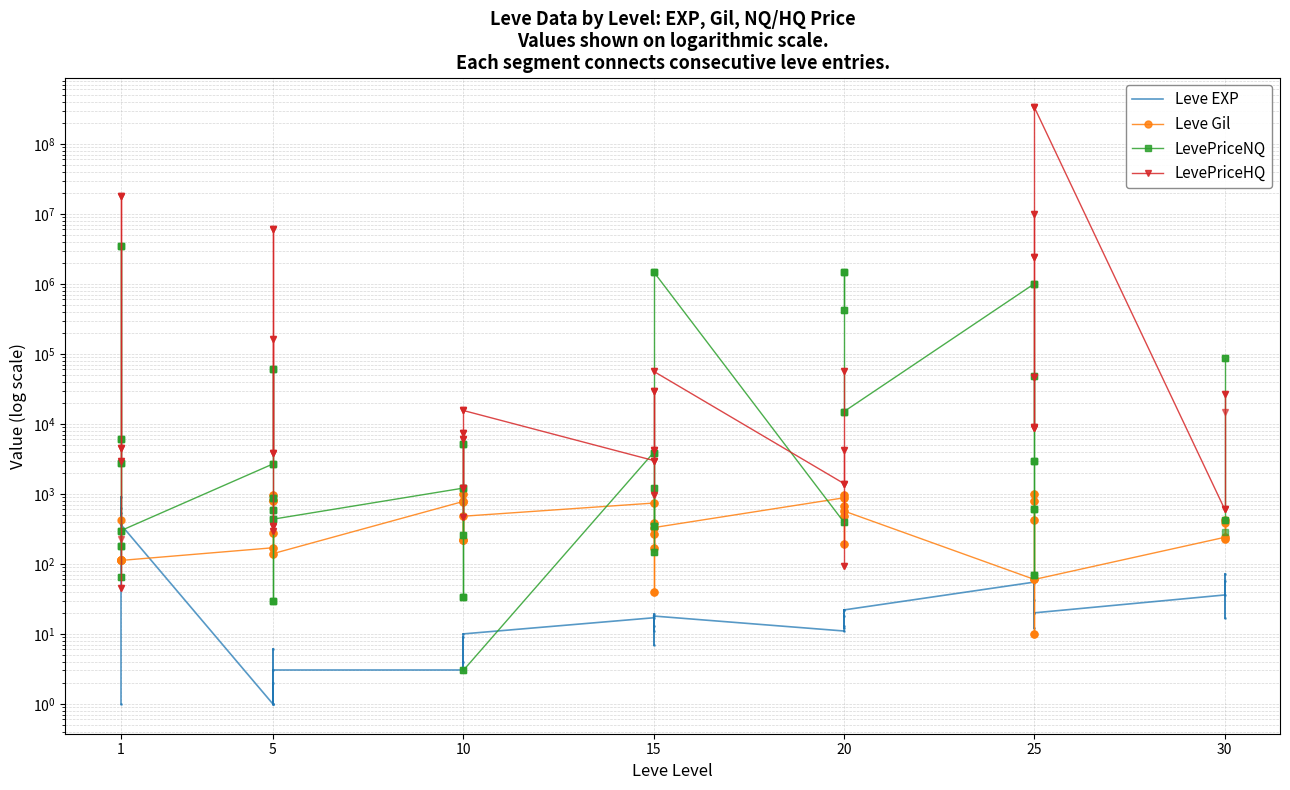

True or false: Leve Gil has a value of 55 at 5.

False